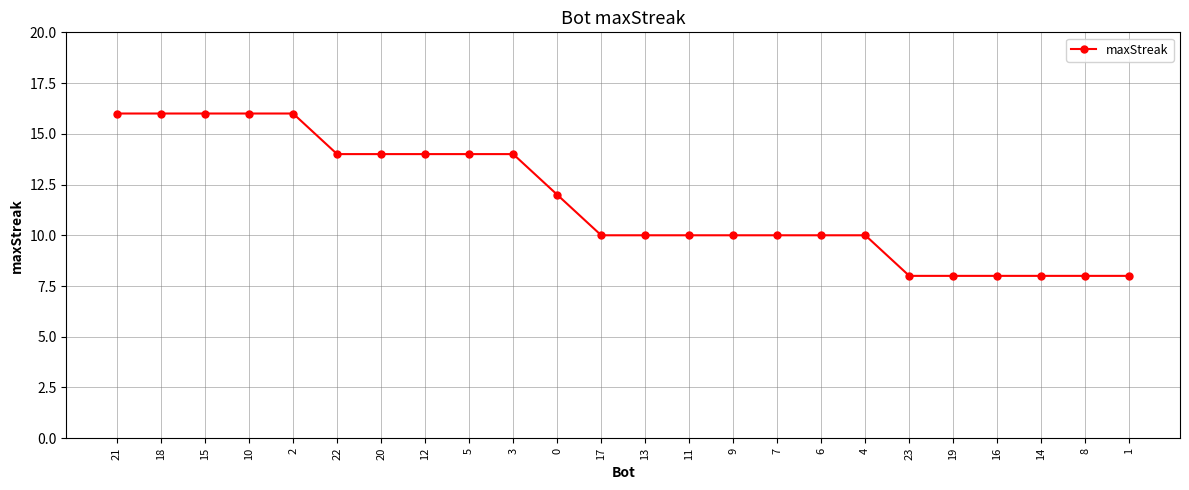

What value does the data have at 6?

10